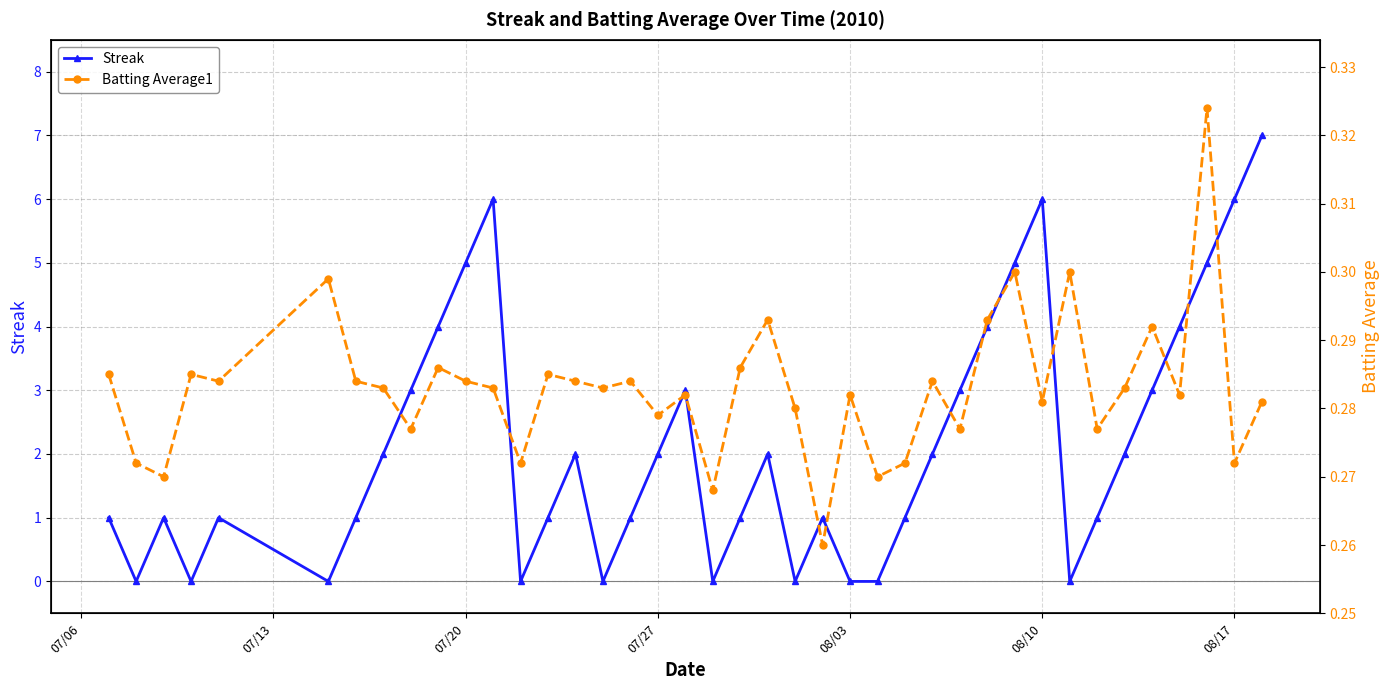

How many lines are shown in the chart?

2